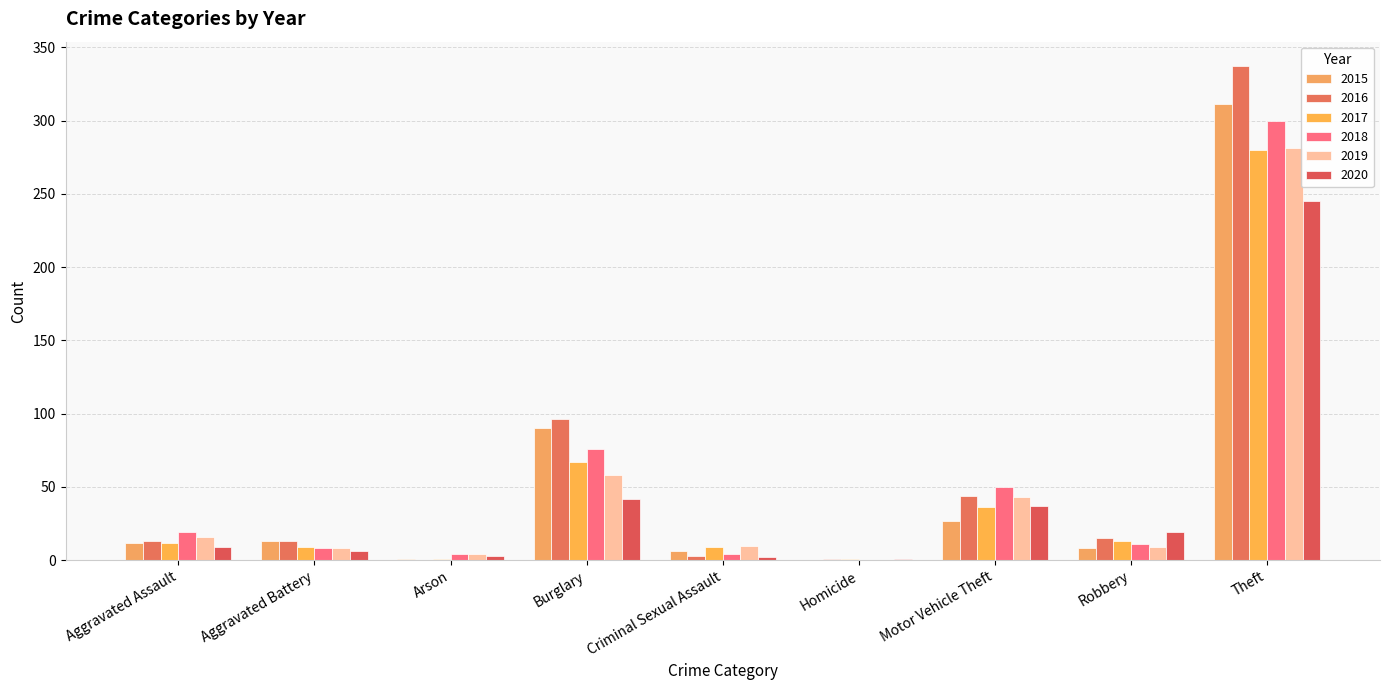

Is it true that 2018 equals 19 at Aggravated Assault?

True